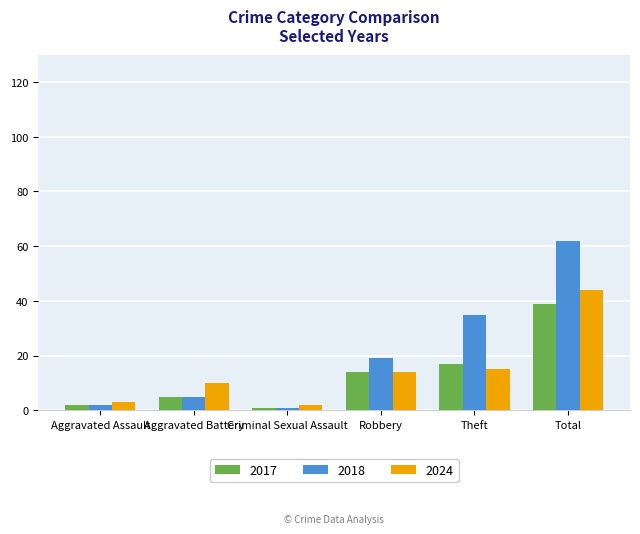

Reading left to right, what are all the values shown in this chart?

2017: 2	5	1	14	17	39
2018: 2	5	1	19	35	62
2024: 3	10	2	14	15	44